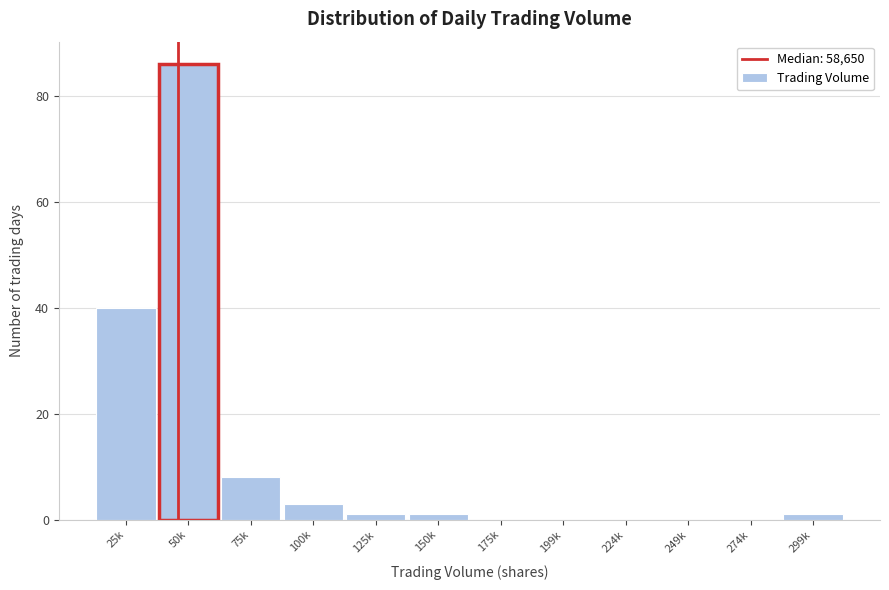

Reading right to left, list all the values displayed in this chart.

299k=1	274k=0	249k=0	224k=0	199k=0	175k=0	150k=1	125k=1	100k=3	75k=8	50k=86	25k=40